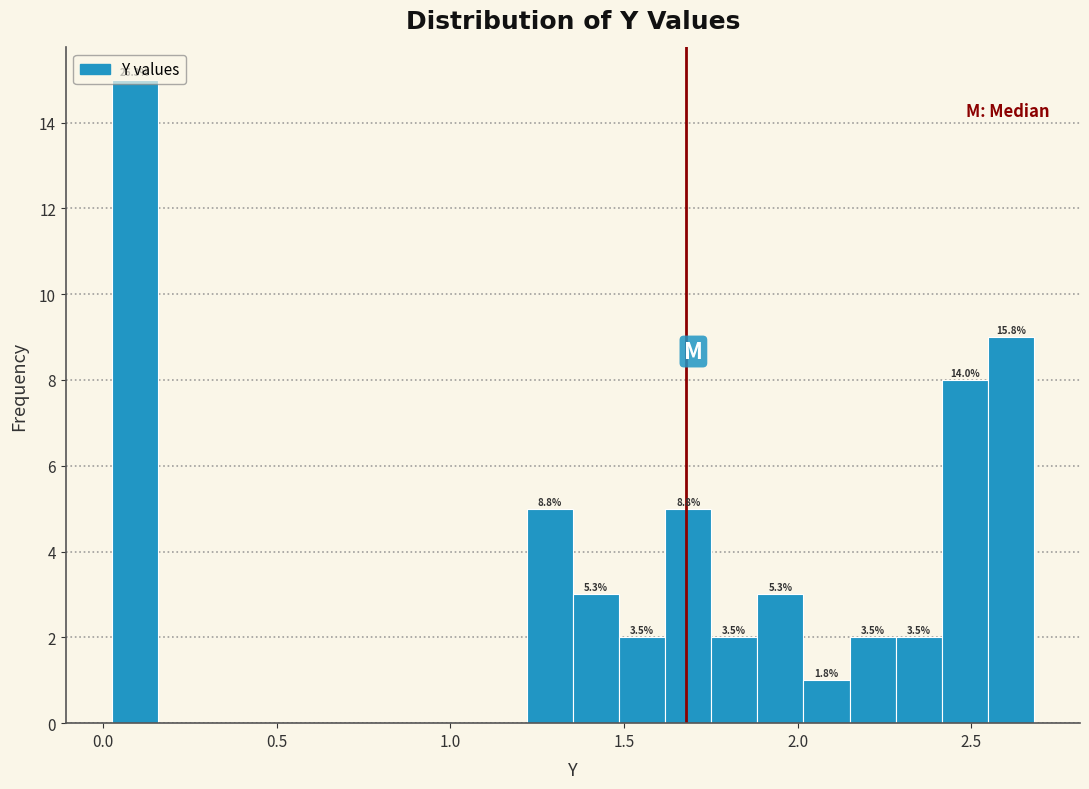

Around what value on the x-axis is the tallest bar? Give the approximate position of its centre, as read against the axis.

0.10